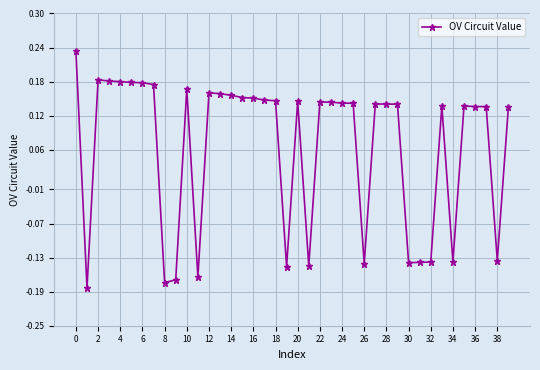

Count the number of categories in the chart.

40